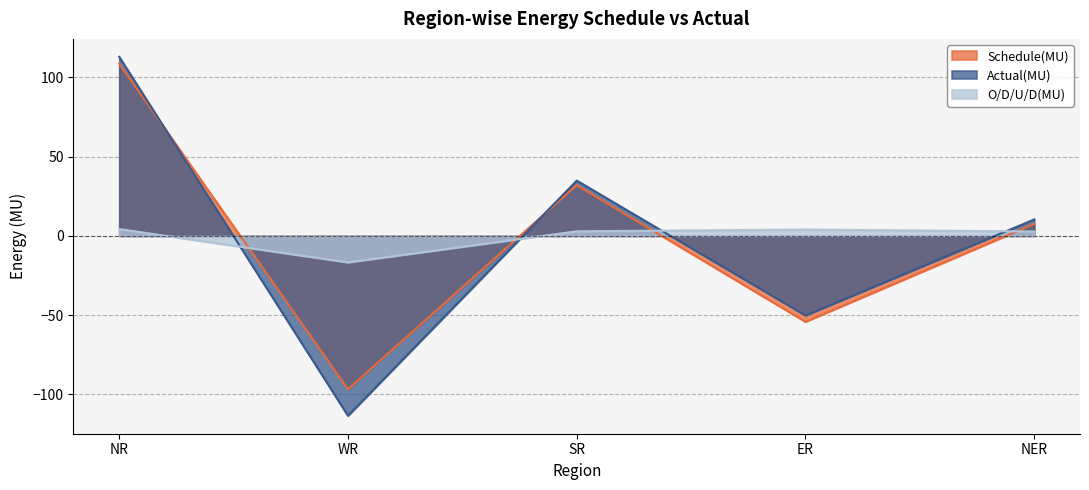

What position from the left is NER?

5